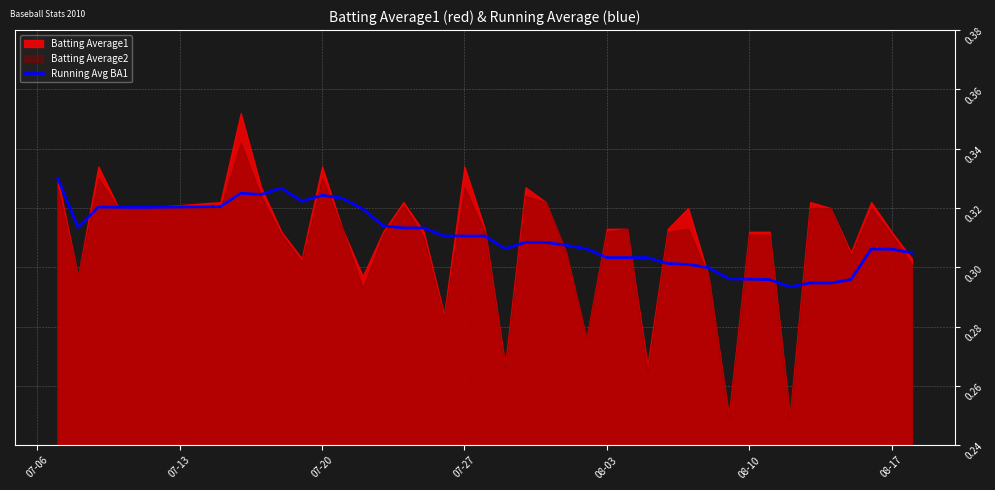

Reading left to right, list all the values displayed in this chart.

0.3	0.3	0.3	0.3	0.3	0.3	0.3	0.3	0.3	0.3	0.3	0.3	0.3	0.3	0.3	0.3	0.3	0.3	0.3	0.3	0.3	0.3	0.3	0.3	0.3	0.3	0.3	0.3	0.3	0.3	0.3	0.3	0.3	0.3	0.3	0.3	0.3	0.3	0.3	0.3